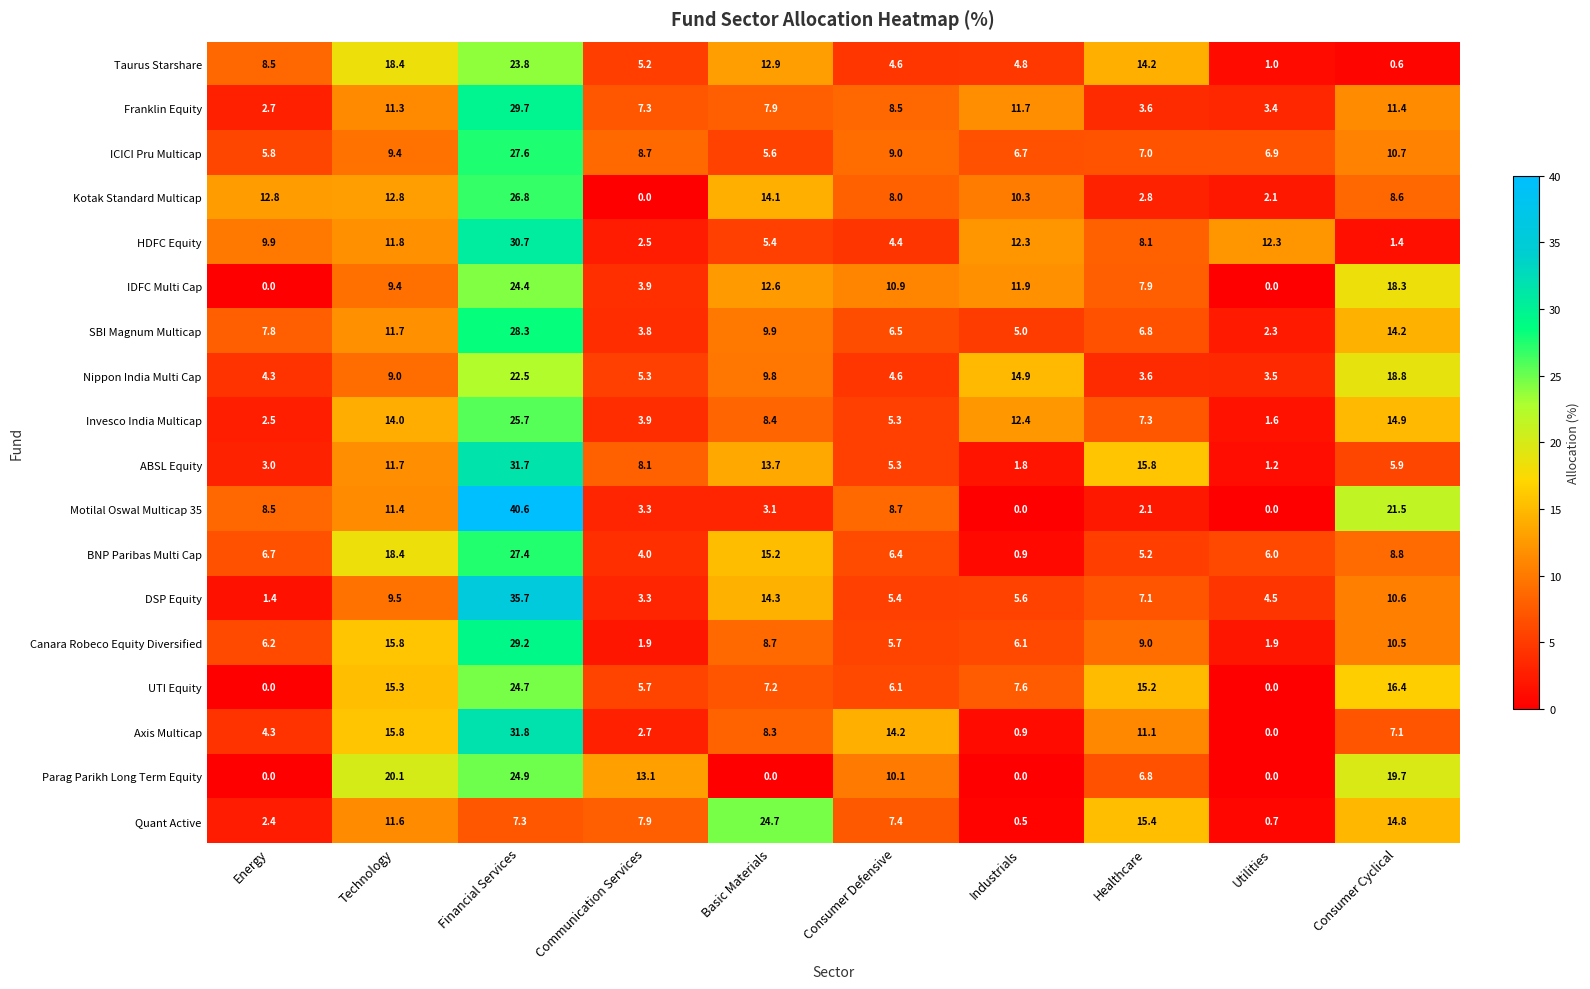

How many distinct data groups are displayed?

18